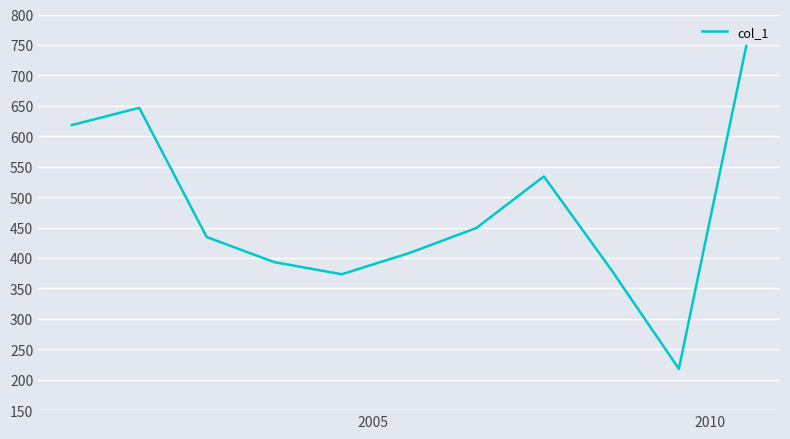

What is the smallest value displayed?

217.8